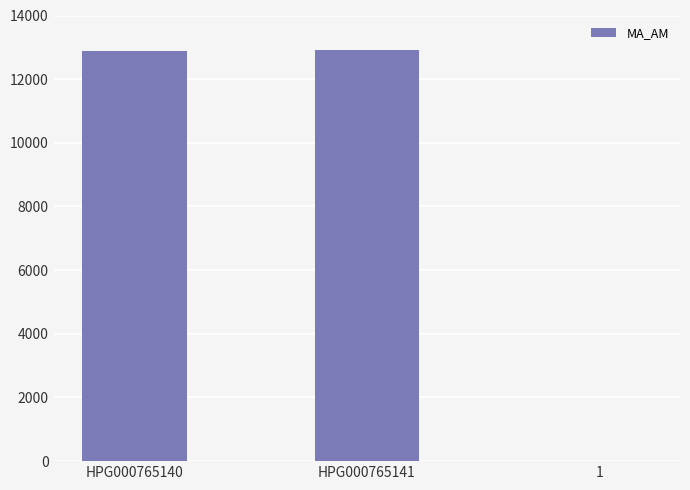

Are the bars horizontal?

No